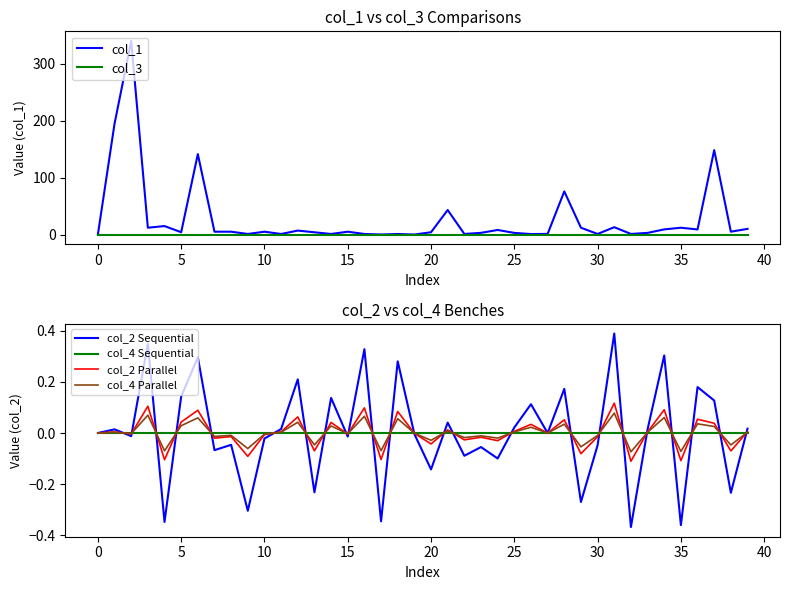

Rank the series by their maximum value, from lowest to highest.

col_3, col_4 Sequential, col_4 Parallel, col_2 Parallel, col_2 Sequential, col_1